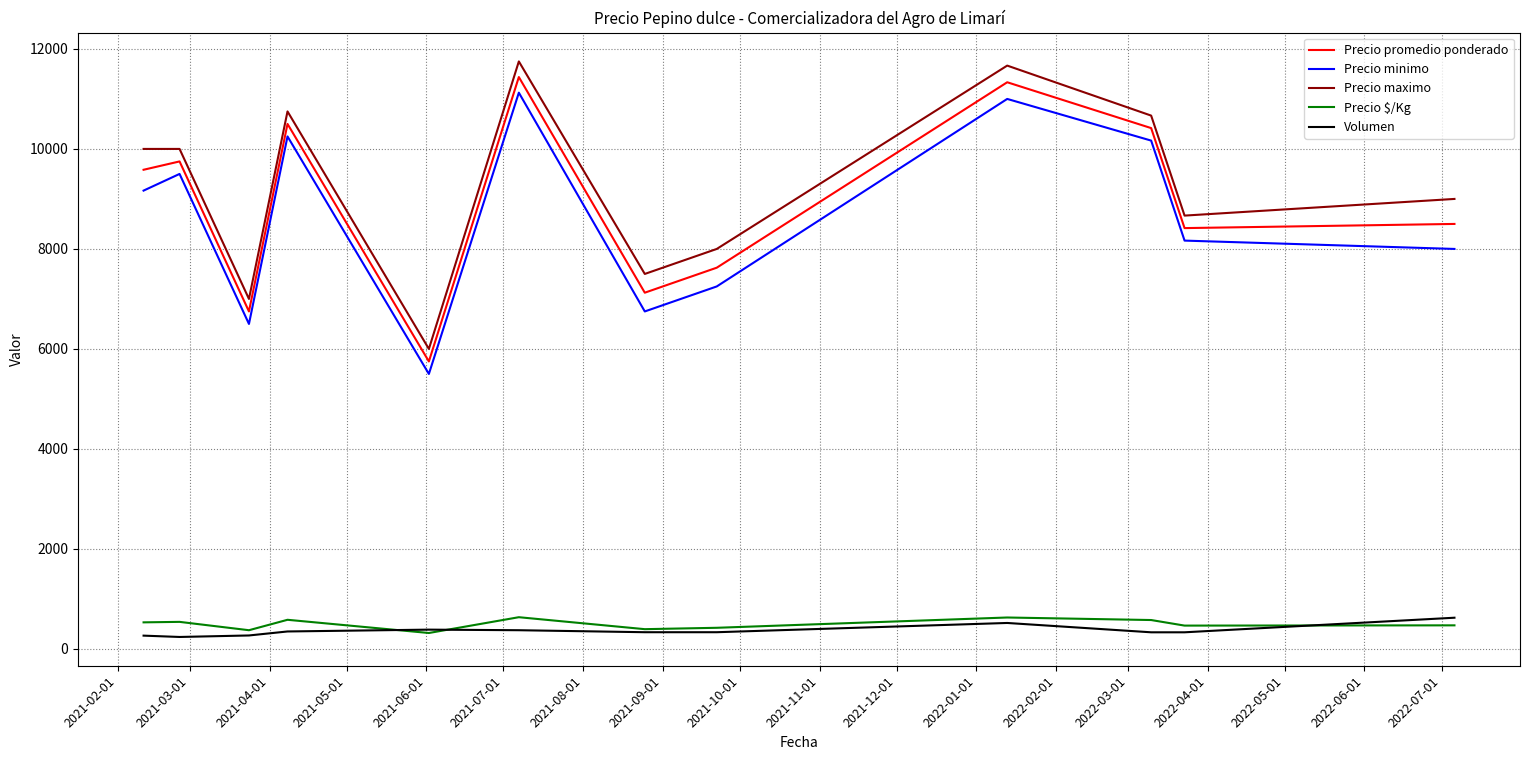

Which series has the largest range (max minus min)?

Precio maximo